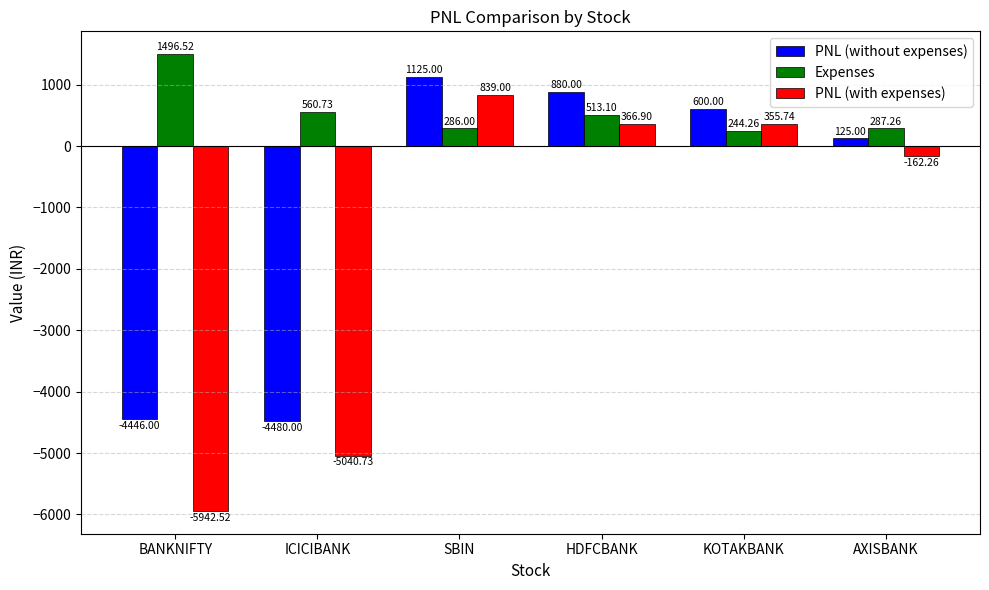

Reading left to right, what are all the values shown in this chart?

PNL (without expenses): BANKNIFTY=-4446.0	ICICIBANK=-4480.0	SBIN=1125.0	HDFCBANK=880.0	KOTAKBANK=600.0	AXISBANK=125.0
Expenses: BANKNIFTY=1496.5	ICICIBANK=560.7	SBIN=286.0	HDFCBANK=513.1	KOTAKBANK=244.3	AXISBANK=287.3
PNL (with expenses): BANKNIFTY=-5942.5	ICICIBANK=-5040.7	SBIN=839.0	HDFCBANK=366.9	KOTAKBANK=355.7	AXISBANK=-162.3